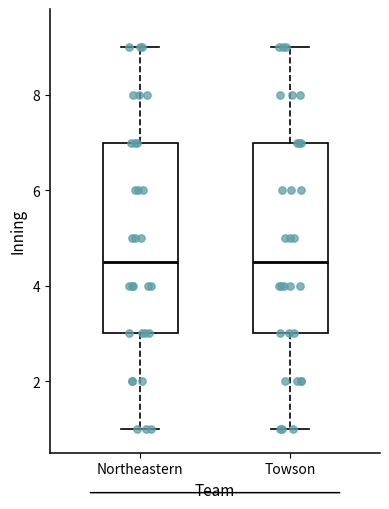

Reading left to right, read every box against the y-axis: the position of its median line, the range the box covers, and the ends of its whiskers. The values are not printed on the chart, so give them approximately, as read against the axis.

Northeastern: median 4.6, box 3.0 to 7.0, whiskers 1.0 to 9.0
Towson: median 4.6, box 3.0 to 7.0, whiskers 1.0 to 9.0